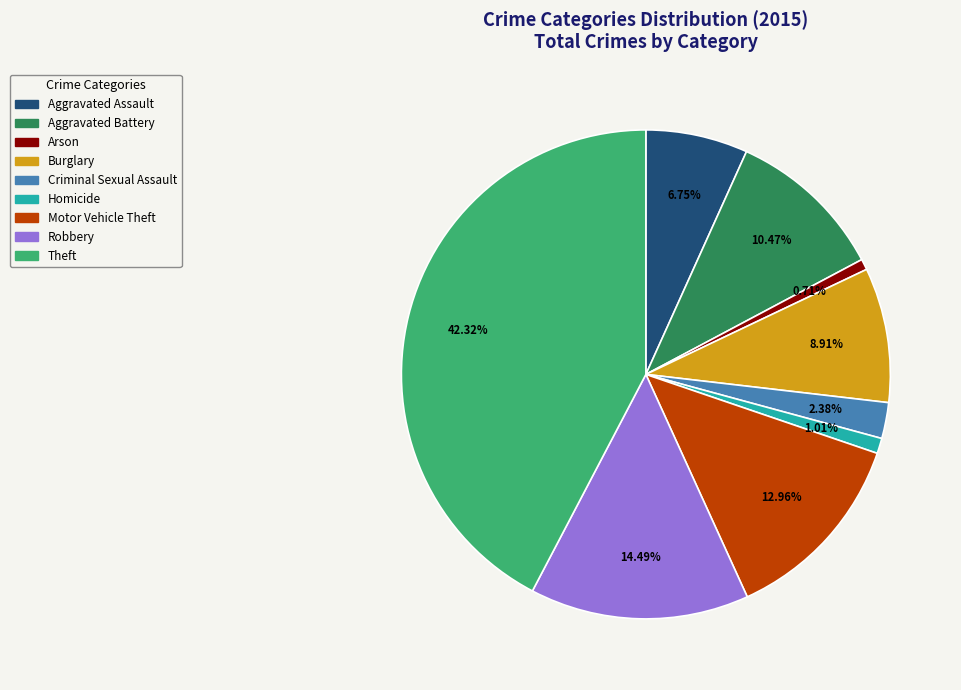

Does any single category account for the majority?

No